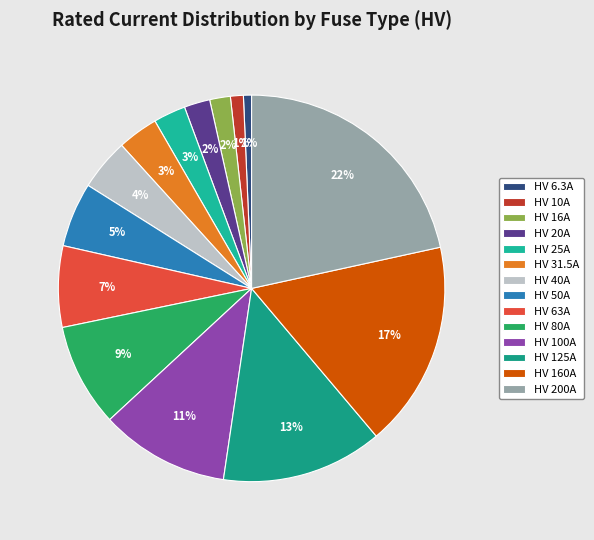

To the nearest percent, what percentage of the pie is HV 100A?

11%